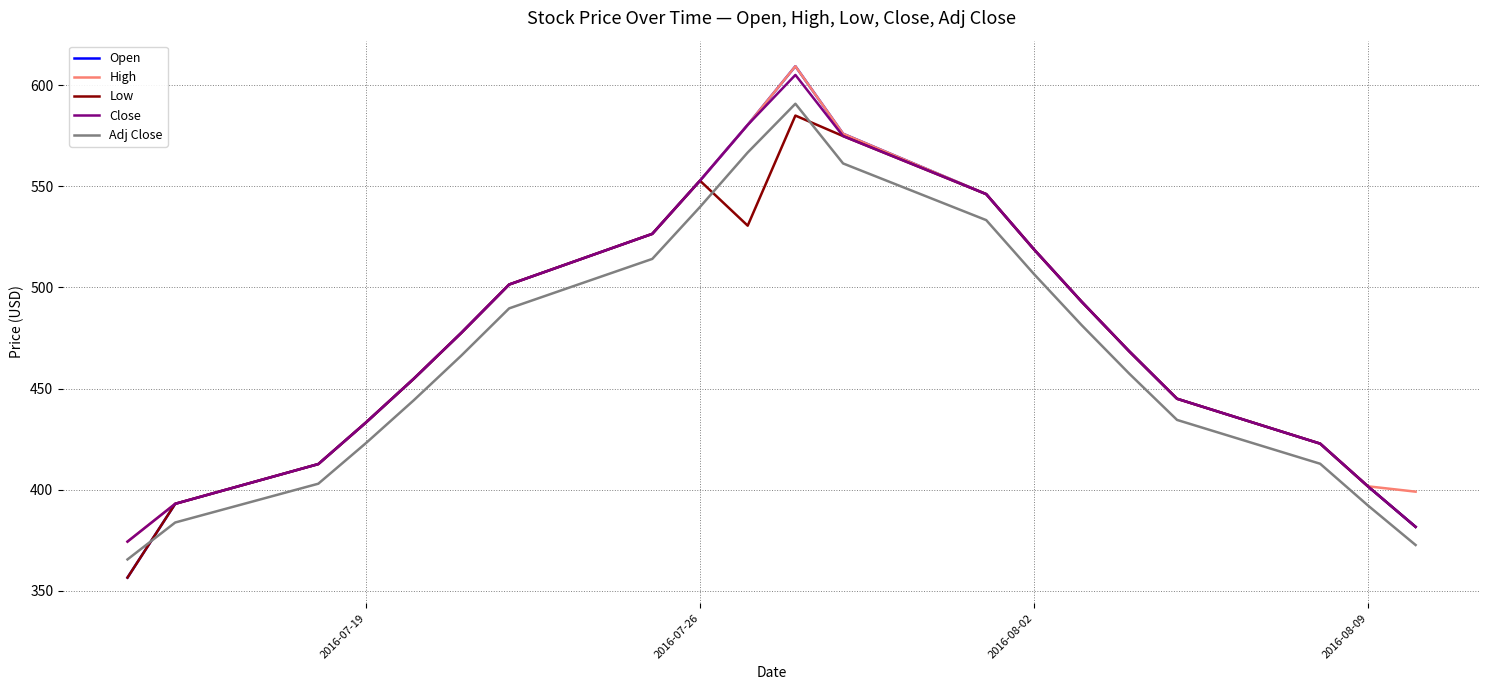

What is the maximum value for Adj Close?

590.9